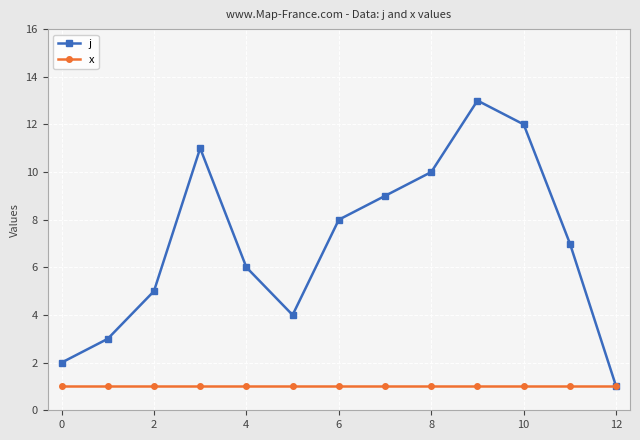

Which series has the largest range (max minus min)?

j